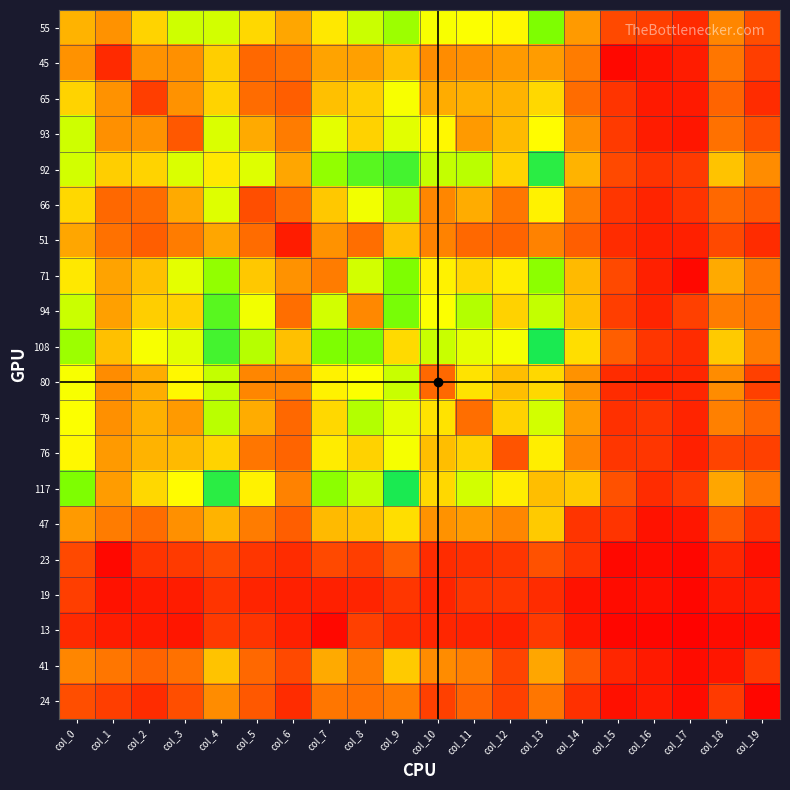

Reading left to right, what are all the values shown in this chart?

55: 55	45	65	93	92	66	51	71	94	108	80	79	76	117	47	23	19	13	41	24
45: 45	13	45	44	63	32	35	50	49	59	43	44	47	48	38	3	6	9	36	19
65: 65	45	19	45	65	33	29	59	63	80	53	54	55	66	33	16	8	8	31	14
93: 93	44	45	27	89	52	38	86	64	87	76	47	57	77	44	18	9	7	35	24
92: 92	63	65	89	71	88	51	111	129	135	96	99	65	143	55	23	16	18	60	43
66: 66	32	33	52	88	24	33	61	82	100	41	53	36	74	38	17	11	16	32	27
51: 51	35	29	38	51	33	9	45	34	59	40	32	31	40	29	14	10	10	23	14
71: 71	50	59	86	111	61	45	38	92	117	74	66	72	113	57	23	10	3	52	36
94: 94	49	63	64	129	82	34	92	42	119	79	101	64	96	59	19	11	20	38	35
108: 108	59	80	87	135	100	59	117	119	67	95	86	81	148	68	29	17	14	62	38
80: 80	43	53	76	96	41	40	74	79	95	32	70	58	66	45	14	11	12	43	20
79: 79	44	54	47	99	53	32	66	101	86	70	34	64	92	48	15	17	11	39	31
76: 76	47	55	57	65	36	31	72	64	81	58	64	26	73	41	17	17	10	21	20
117: 117	48	66	77	143	74	40	113	96	148	66	92	73	58	62	25	14	18	51	36
47: 47	38	33	44	55	38	29	57	59	68	45	48	41	62	16	16	6	7	27	15
23: 23	3	16	18	23	17	14	23	19	29	14	15	17	25	16	3	4	2	12	5
19: 19	6	8	9	16	11	10	10	11	17	11	17	17	14	6	4	5	2	8	8
13: 13	9	8	7	18	16	10	3	20	14	12	11	10	18	7	2	2	1	4	4
41: 41	36	31	35	60	32	23	52	38	62	43	39	21	51	27	12	8	4	7	18
24: 24	19	14	24	43	27	14	36	35	38	20	31	20	36	15	5	8	4	18	2